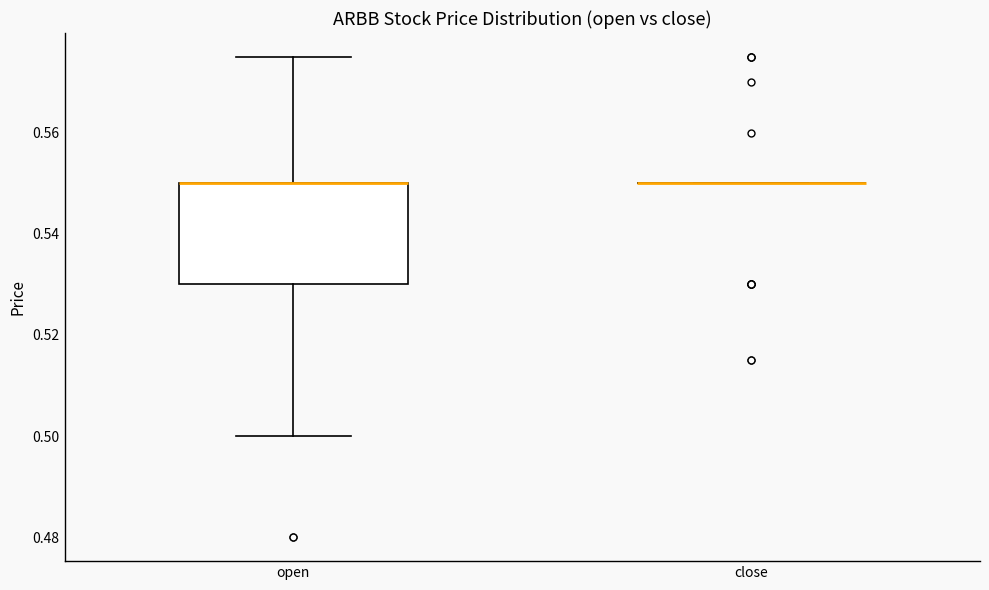

Comparing the boxes themselves (not the whiskers), which one is the tallest?

open